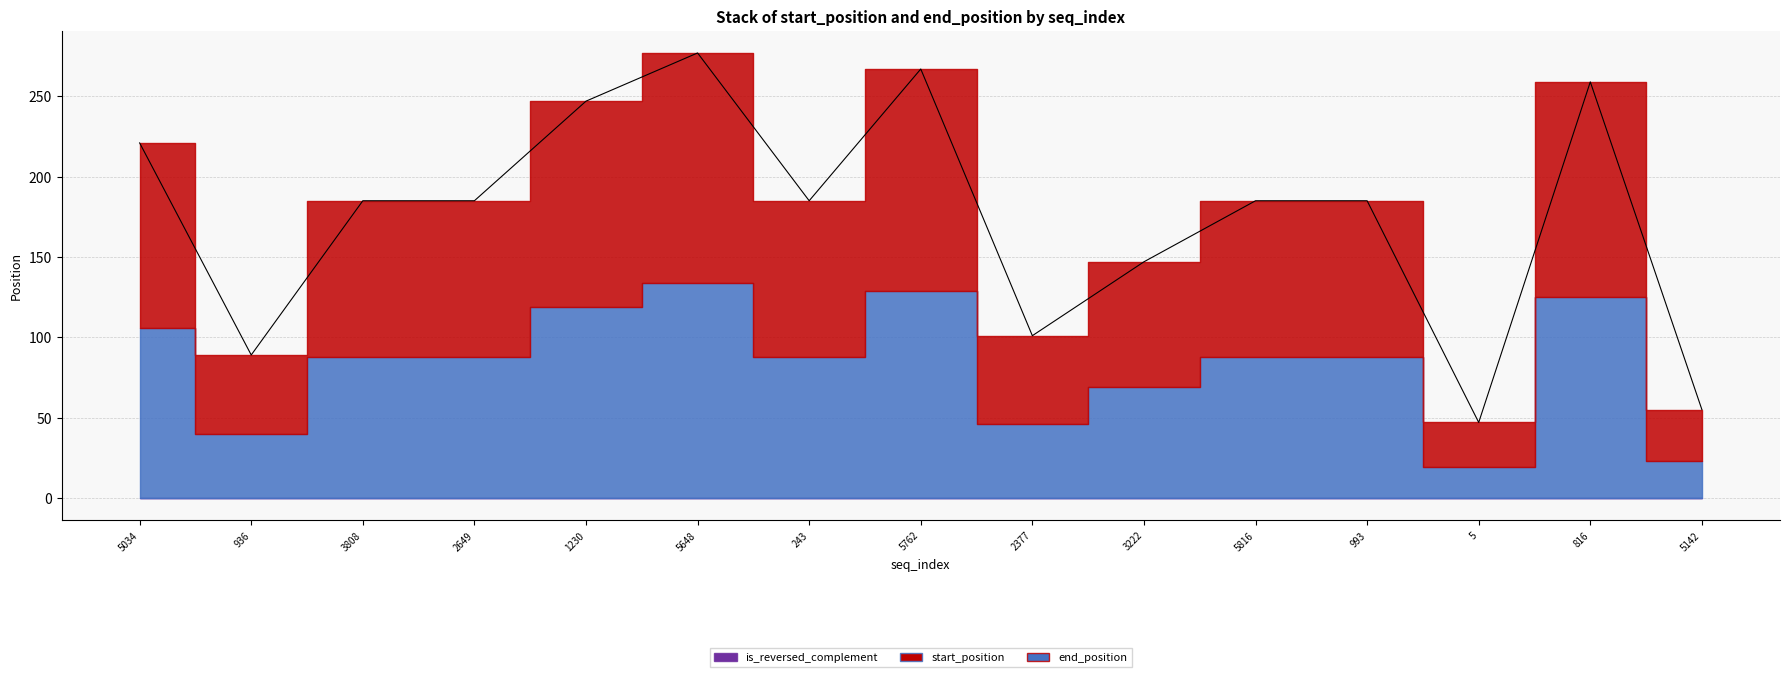

At which category does start_position reach its first local valley?

936